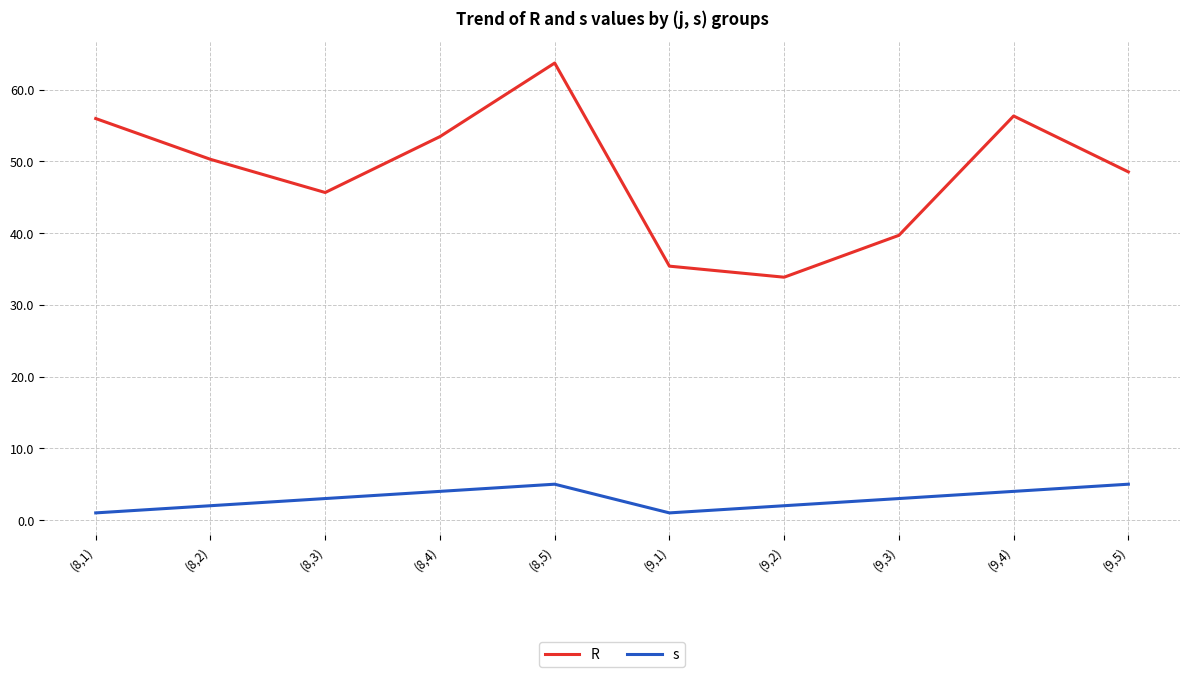

Reading right to left, transcribe all the data shown in this chart.

R: 48.5	56.3	39.7	33.9	35.4	63.7	53.4	45.7	50.3	56.0
s: 5.0	4.0	3.0	2.0	1.0	5.0	4.0	3.0	2.0	1.0